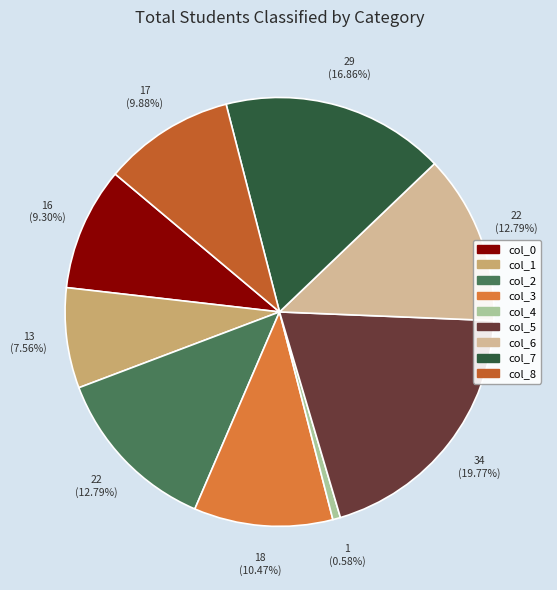

Which category has the biggest portion of the pie?

col_5